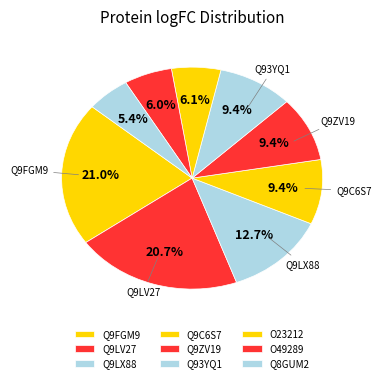

Is it true that Q93YQ1 is 9% of the pie?

True